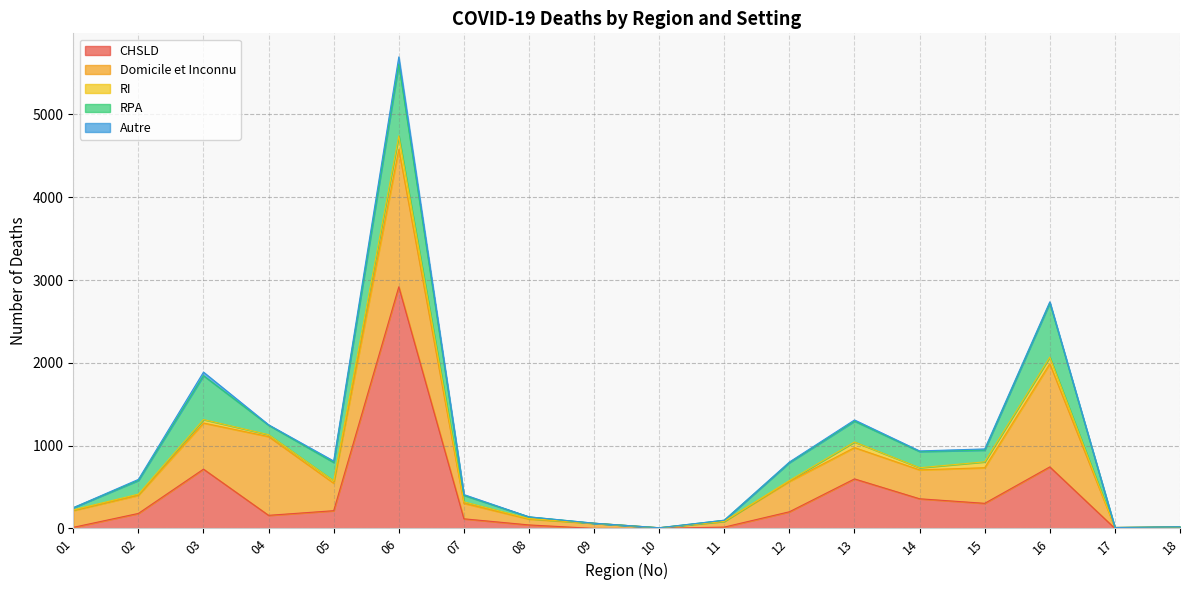

Reading left to right, list all the values displayed in this chart.

CHSLD: 01=13	02=181	03=716	04=158	05=214	06=2918	07=116	08=42	09=0	10=0	11=16	12=201	13=598	14=358	15=303	16=743	17=0	18=0
Domicile et Inconnu: 01=203	02=219	03=557	04=951	05=332	06=1660	07=187	08=71	09=62	10=8	11=70	12=366	13=378	14=349	15=430	16=1245	17=11	18=19
RI: 01=8	02=14	03=42	04=23	05=29	06=163	07=18	08=6	09=0	10=0	11=0	12=12	13=68	14=26	15=71	16=81	17=0	18=0
RPA: 01=26	02=166	03=530	04=115	05=222	06=868	07=79	08=20	09=1	10=0	11=13	12=216	13=252	14=196	15=142	16=655	17=0	18=0
Autre: 01=0	02=12	03=43	04=5	05=17	06=86	07=9	08=1	09=0	10=0	11=0	12=7	13=14	14=7	15=14	16=13	17=0	18=1